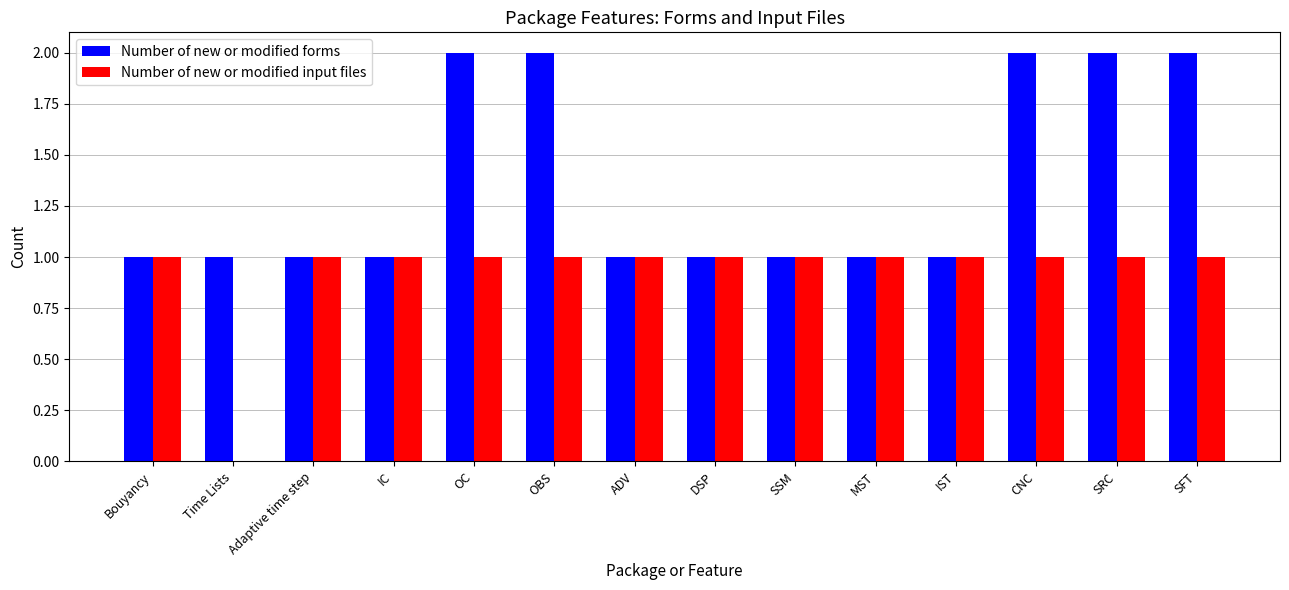

Which series has the largest total across all categories?

Number of new or modified forms